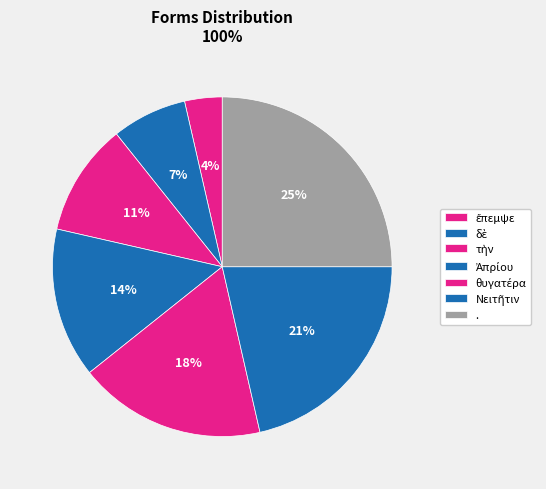

How many slices are in this pie chart?

7